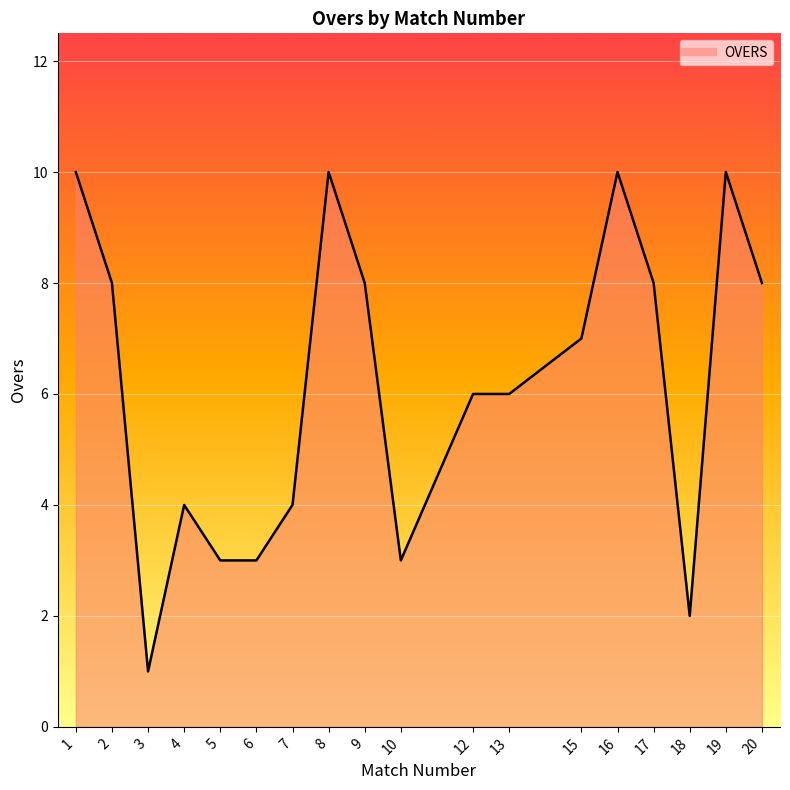

Reading left to right, list all the values displayed in this chart.

10	8	1	4	3	3	4	10	8	3	6	6	7	10	8	2	10	8